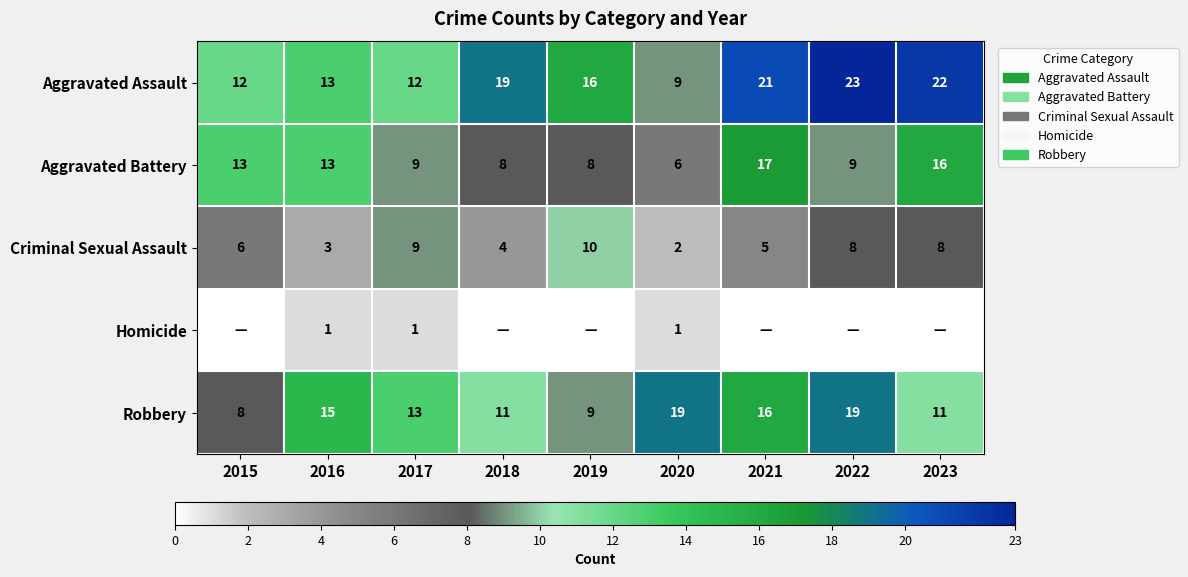

The value of Robbery at 2019 is 16. True or false?

False